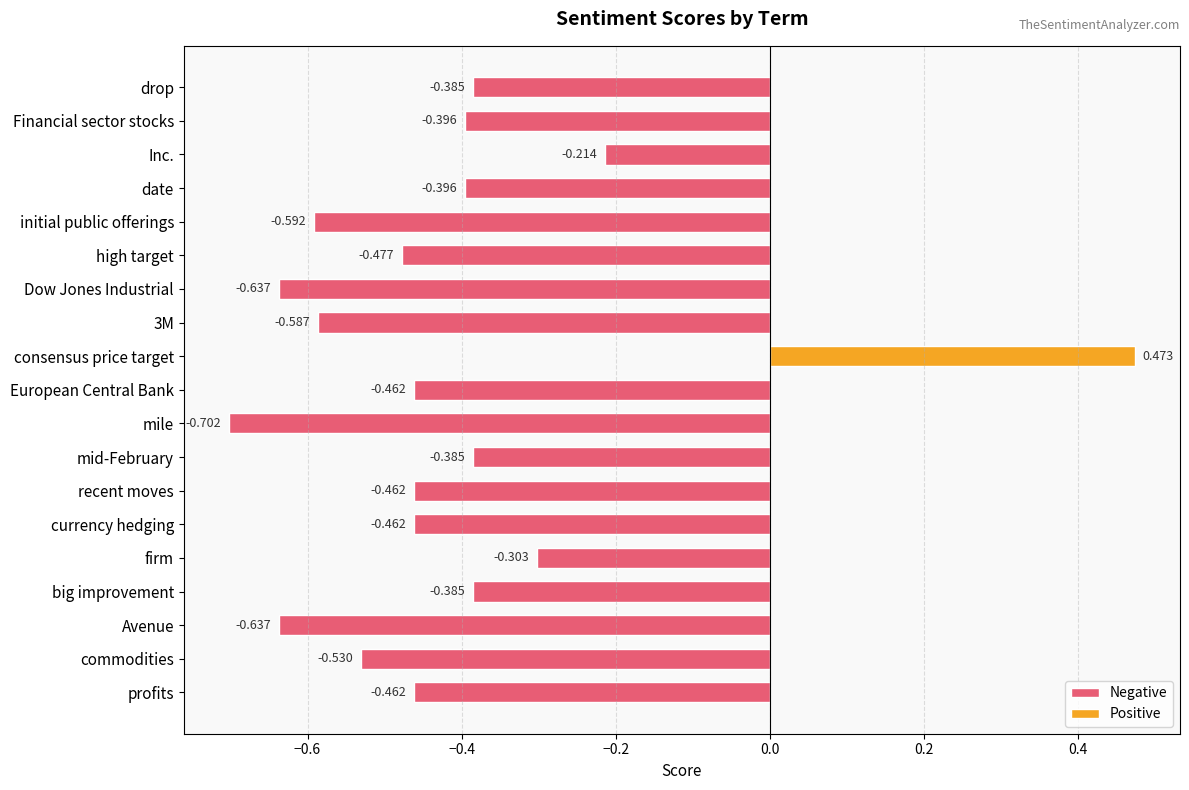

Which category has the highest value in the Negative series?

Inc.